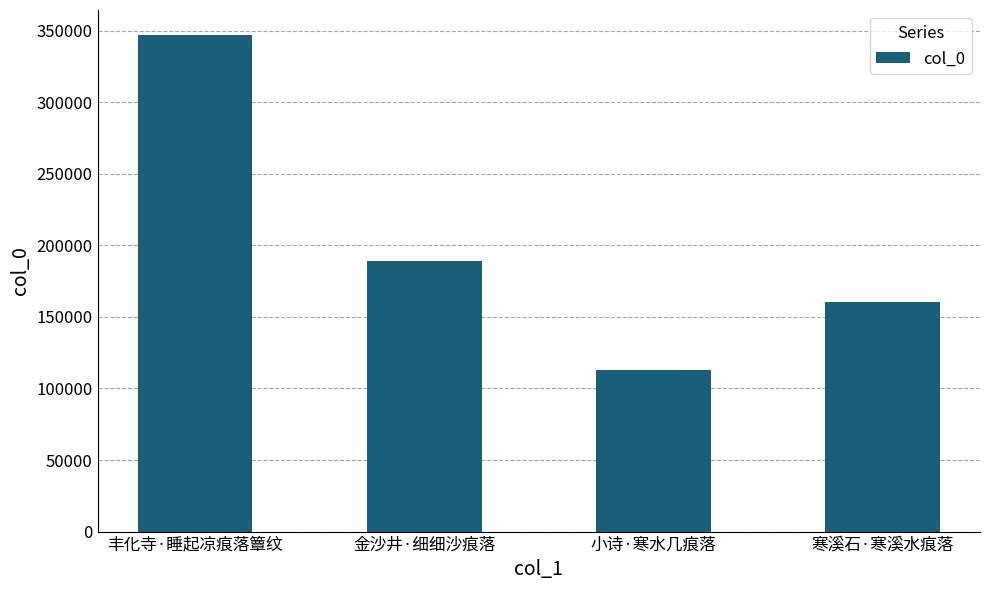

Reading left to right, what are all the values shown in this chart?

347028	188843	113227	160051